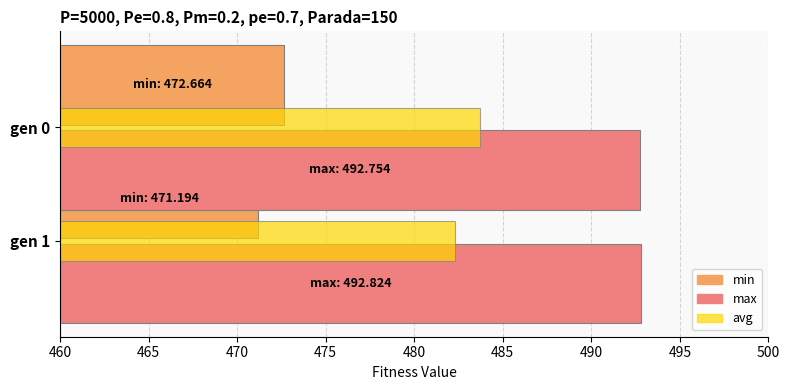

How many groups of bars are there?

2